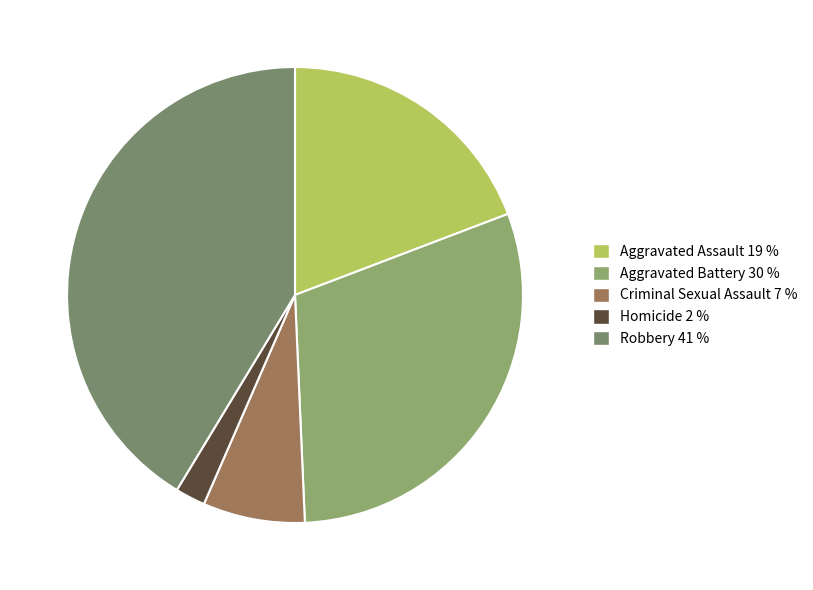

Which slice is the smallest?

Homicide